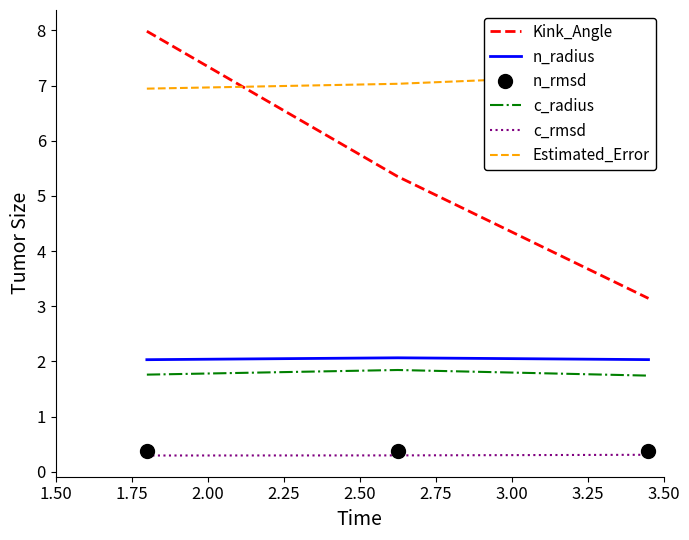

What is the minimum value for Kink_Angle?

3.1